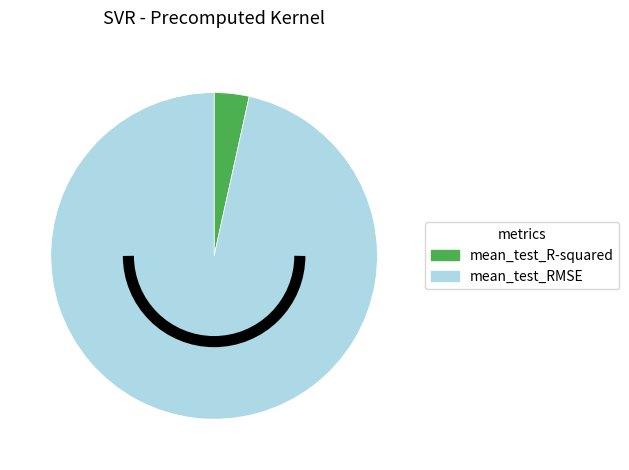

Which has a higher value, mean_test_R-squared or mean_test_RMSE?

mean_test_RMSE